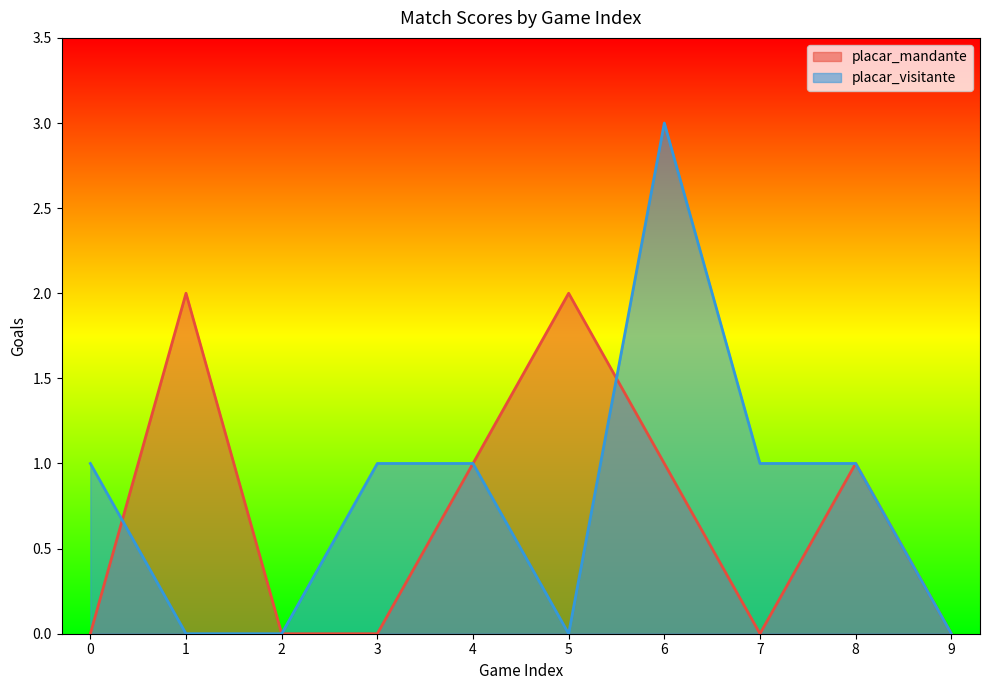

What is the value of the placar_mandante point at the 5th from the left?

1